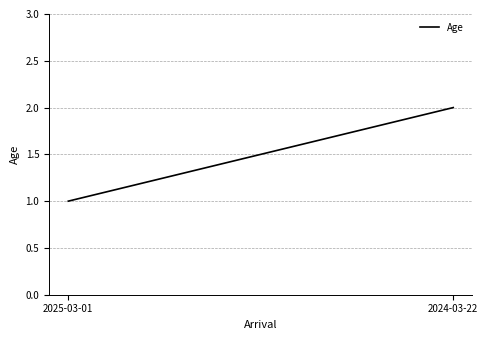

What is the value of the 2nd point from the left?

2